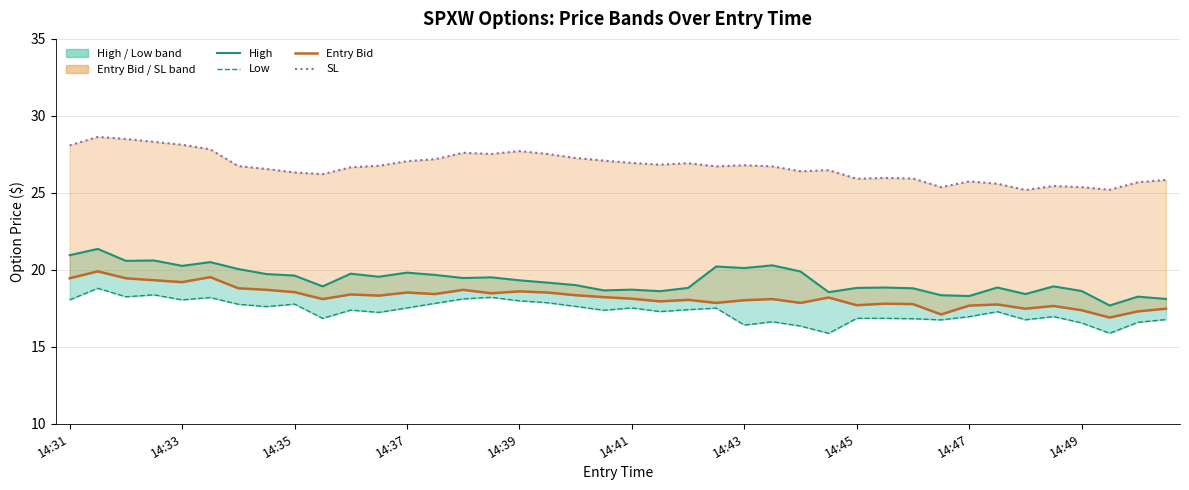

True or false: sl and entry_bid cross at least once.

False